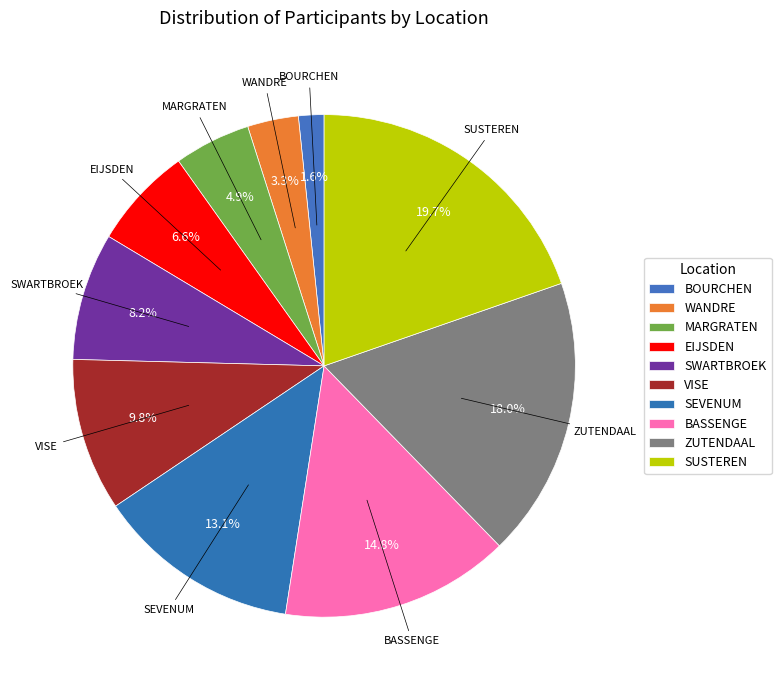

Is it true that VISE is 10% of the pie?

True